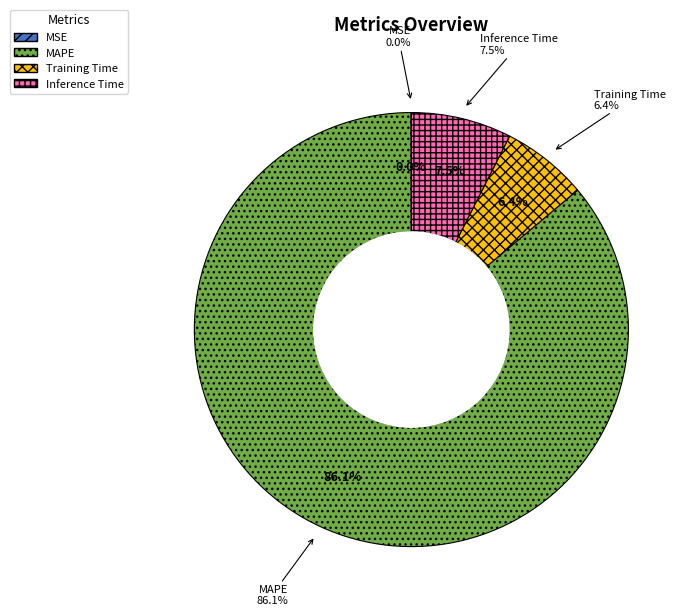

Rank the categories by value from highest to lowest.

MAPE, Inference Time, Training Time, MSE